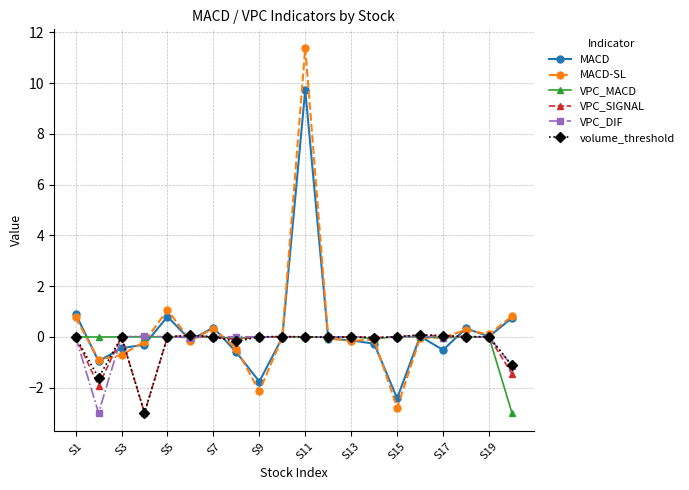

What is the greatest value displayed?

11.4